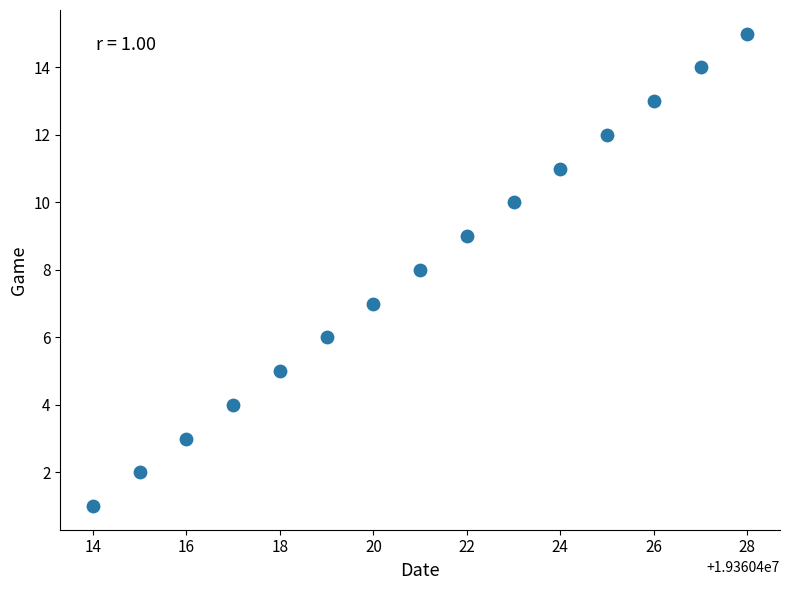

What is the range of Y values (max minus min)?

14